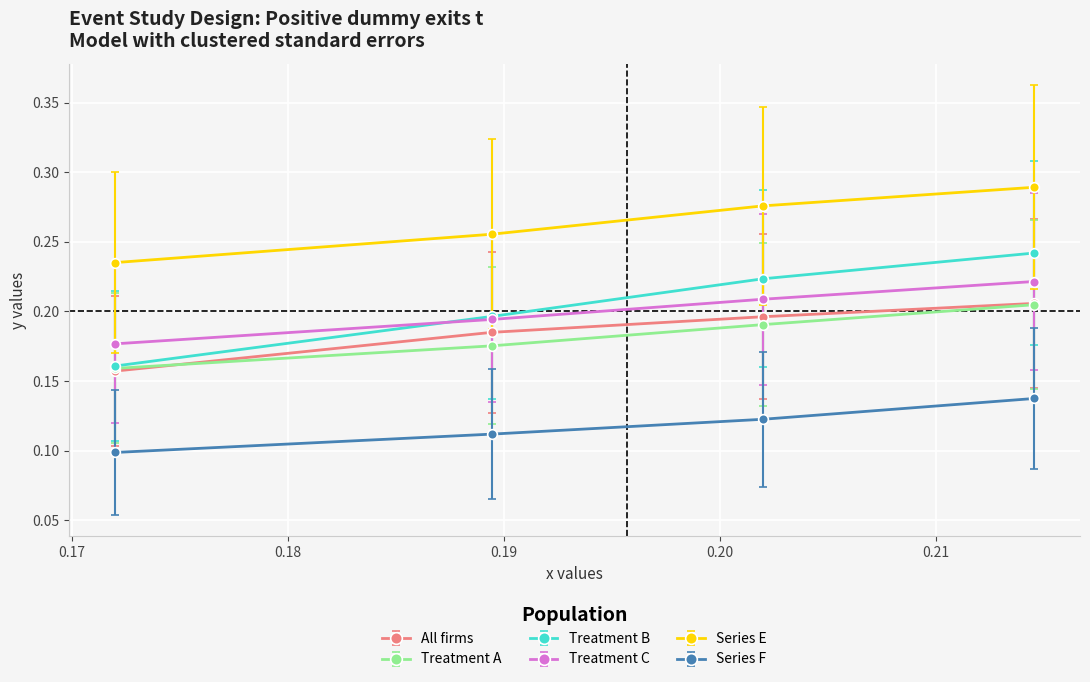

Which series has the largest range (max minus min)?

Treatment B